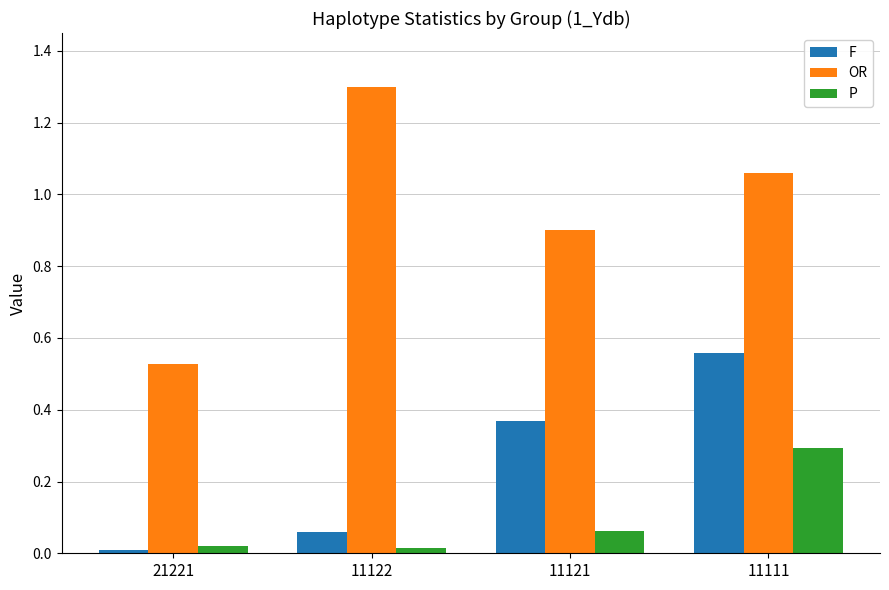

At which label is F closest to 0?

21221